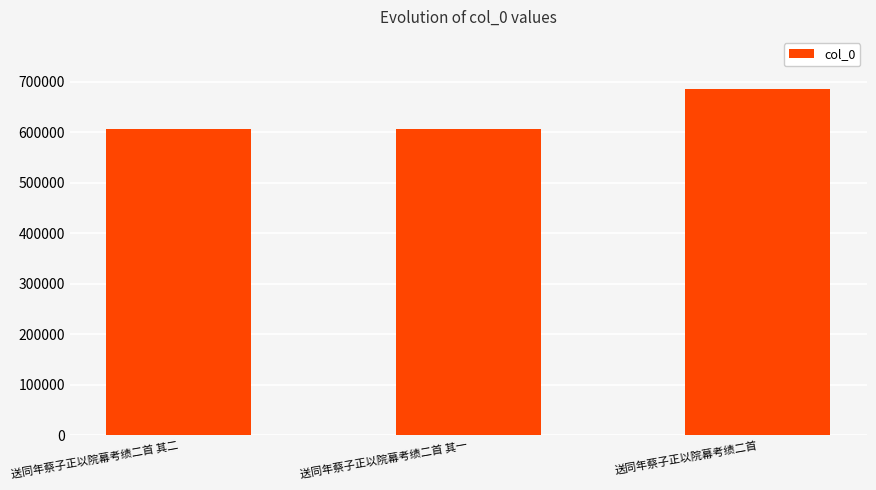

What is the change in value from 送同年蔡子正以院幕考绩二首 其二 to 送同年蔡子正以院幕考绩二首?

+80298